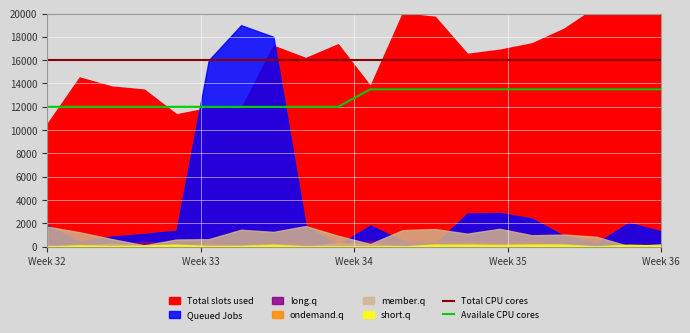

True or false: Availale CPU cores and Total CPU cores intersect in this chart.

False